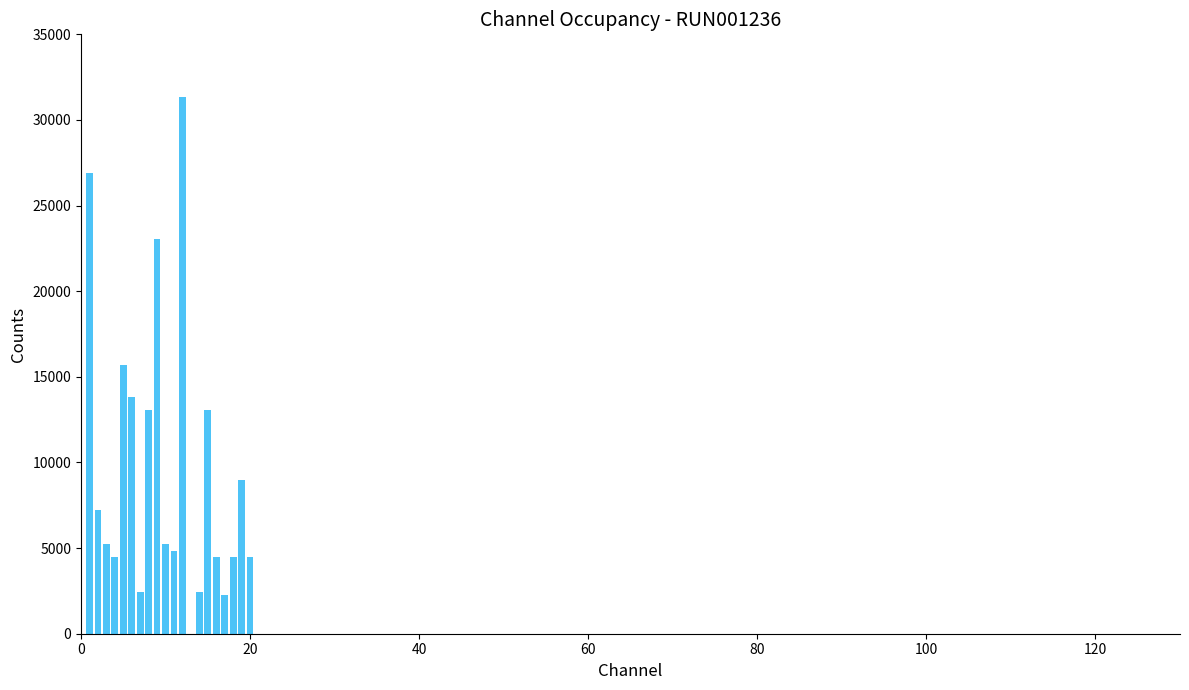

What is the sum of all values?

193368